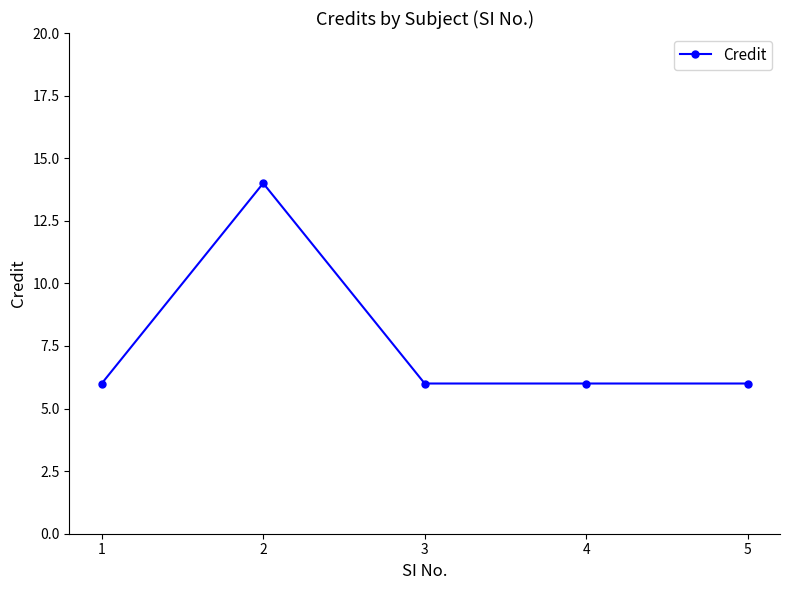

Where is the first local maximum?

2